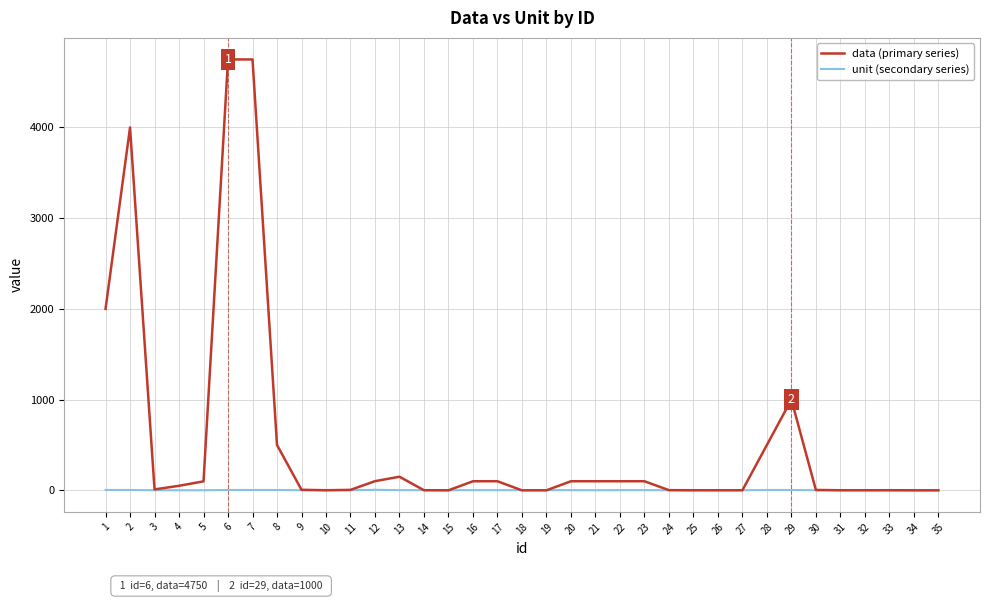

Rank the series by their average value, from highest to lowest.

data (primary series), unit (secondary series)